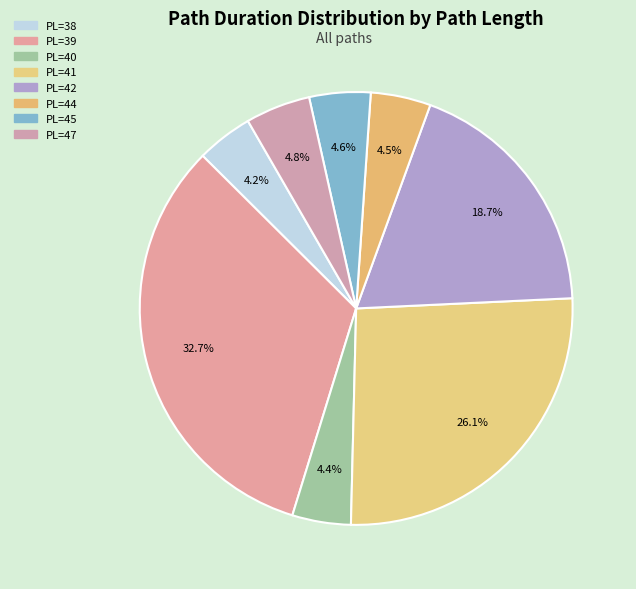

How many segments does this pie chart have?

8